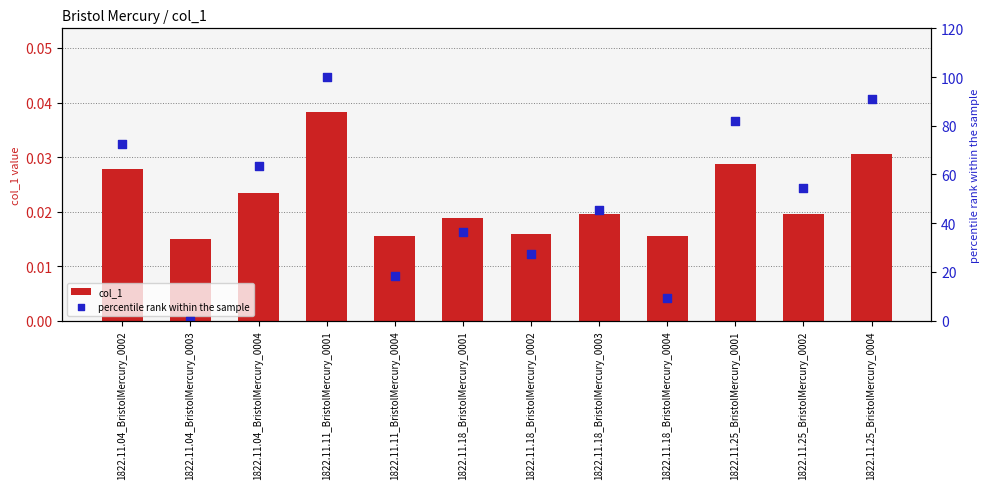

At how many categories does at least one series exceed 0?

12